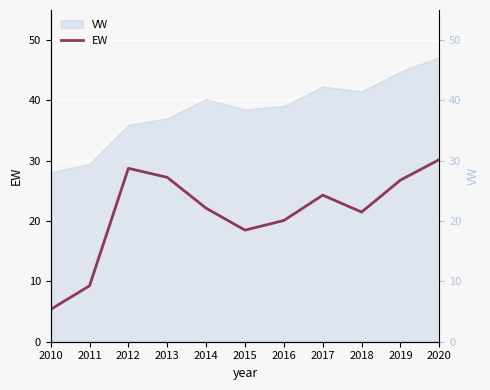

What is the sum of all values?

234.2